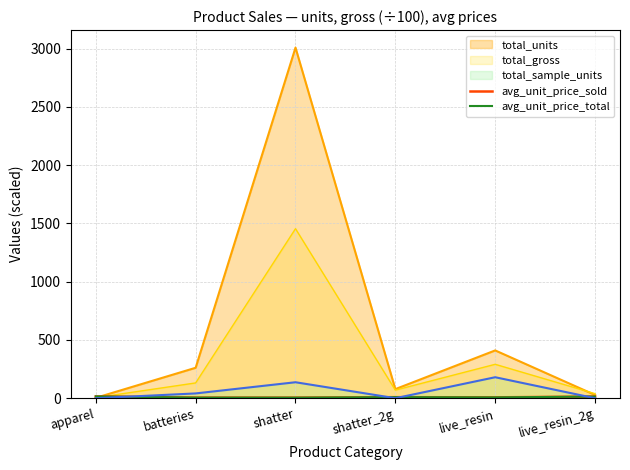

True or false: avg_unit_price_sold and avg_unit_price_total cross at least once.

False